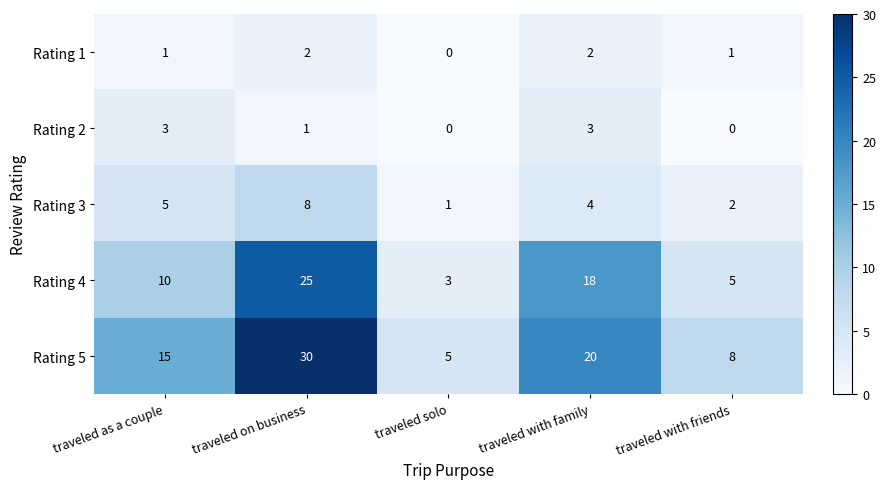

What is the sum of all Rating 1 values?

6